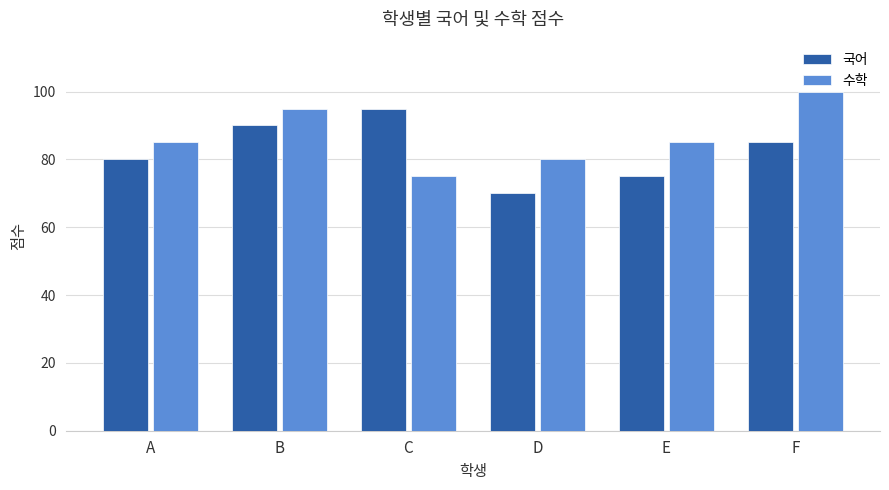

Is it true that 수학 equals 58 at B?

False